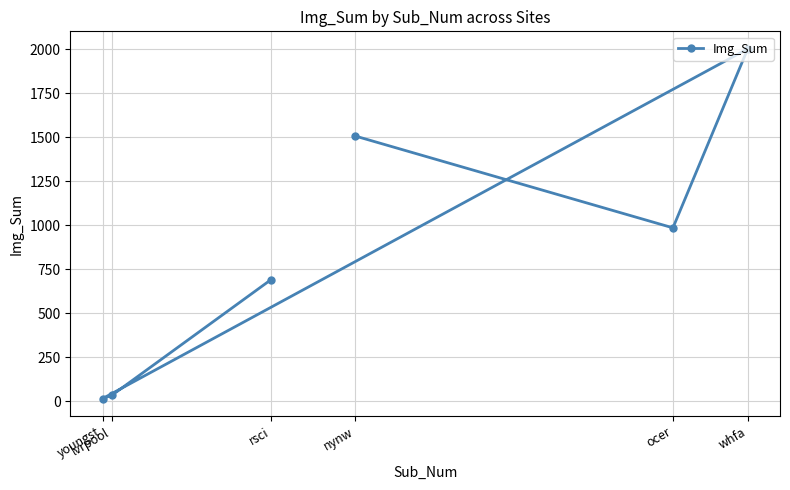

What position from the left is ocer?

5